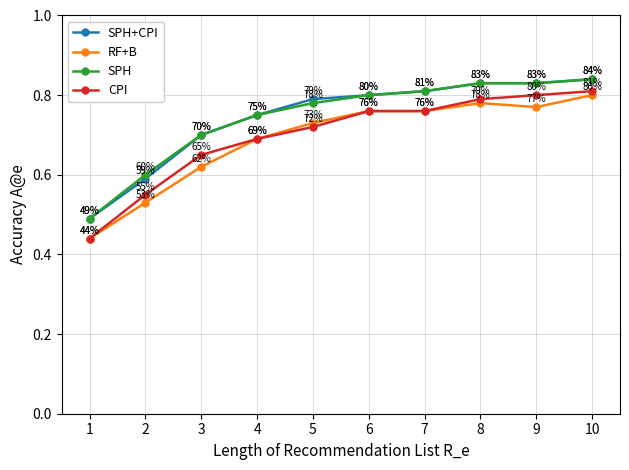

Where is RF+B nearest to the value 0?

1